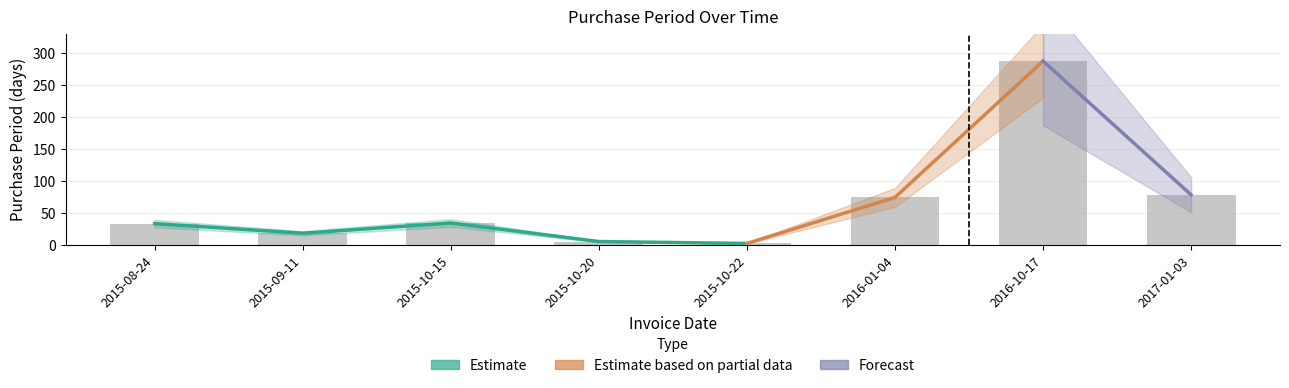

The value at 2015-08-24 is 33. True or false?

True